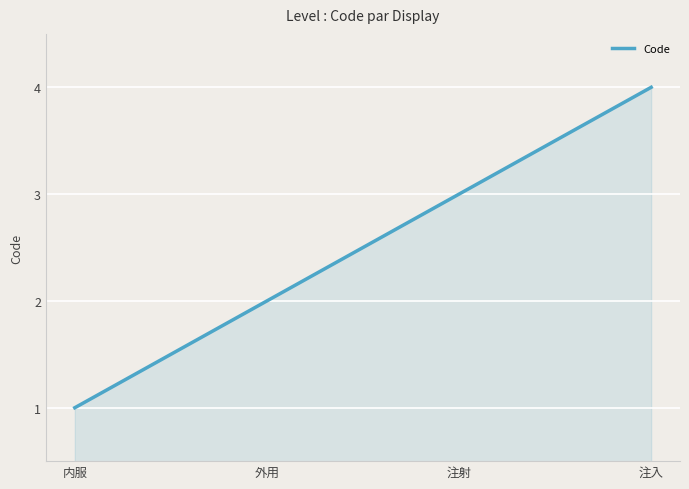

Between 注射 and 注入, which is larger?

注入